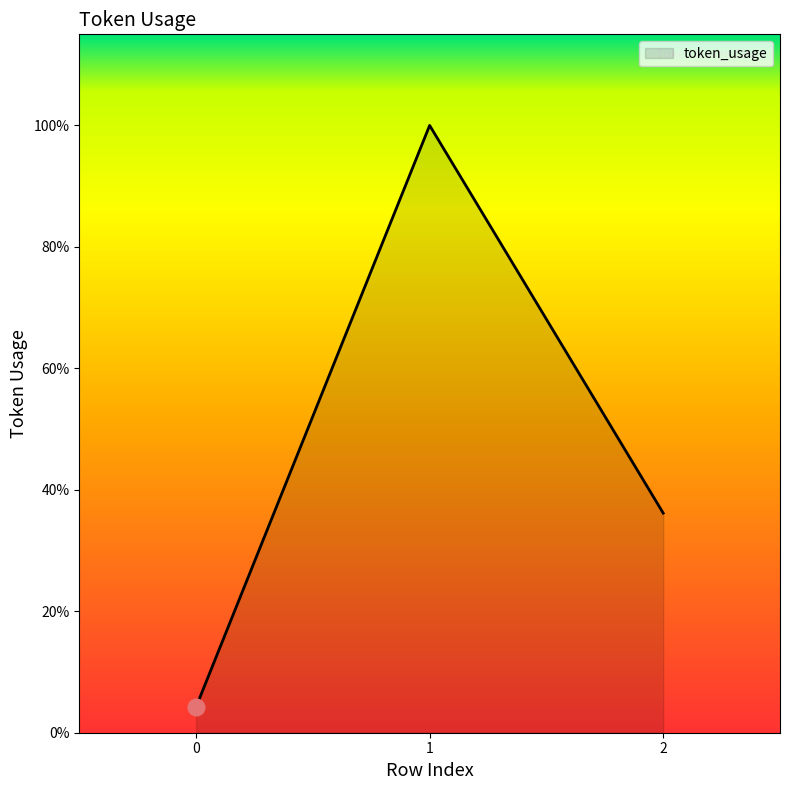

Does the chart display data point markers on the line(s)?

No